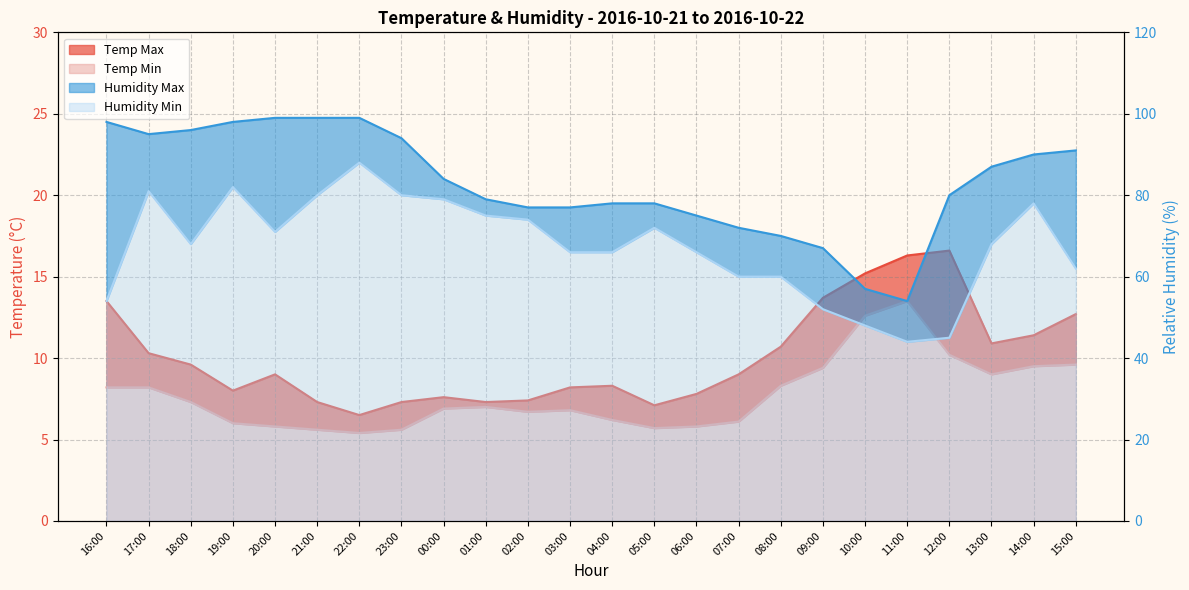

What is the label of the 16th point from the right?

00:00